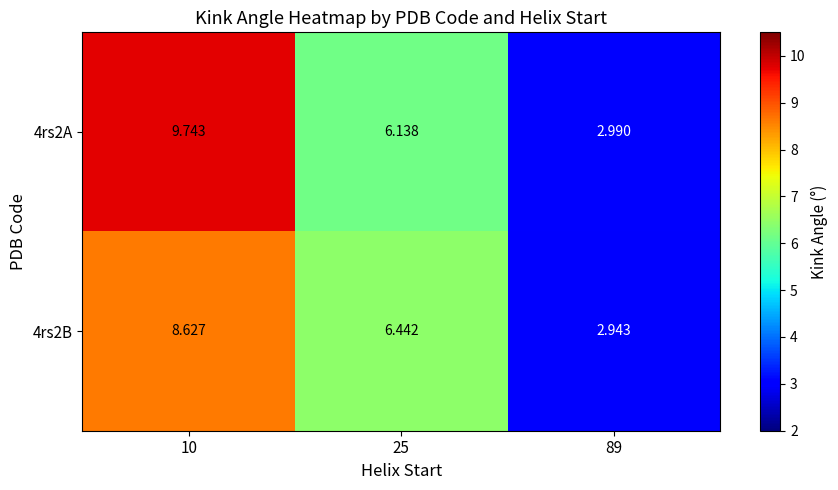

Is the value of 4rs2A at 89 greater than the value of 4rs2B at 10?

No